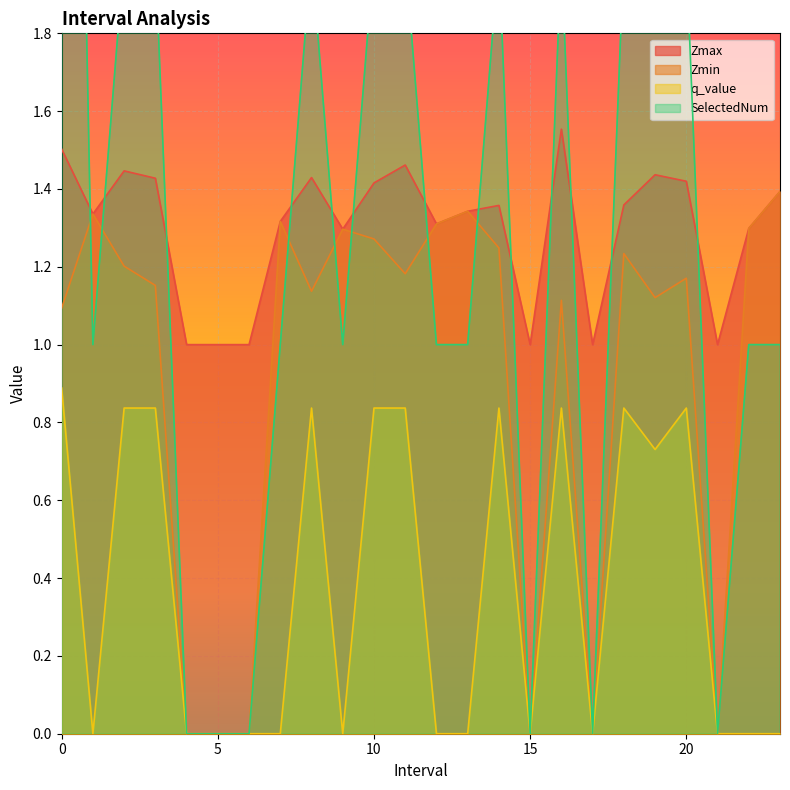

Which series has the largest total across all categories?

SelectedNum